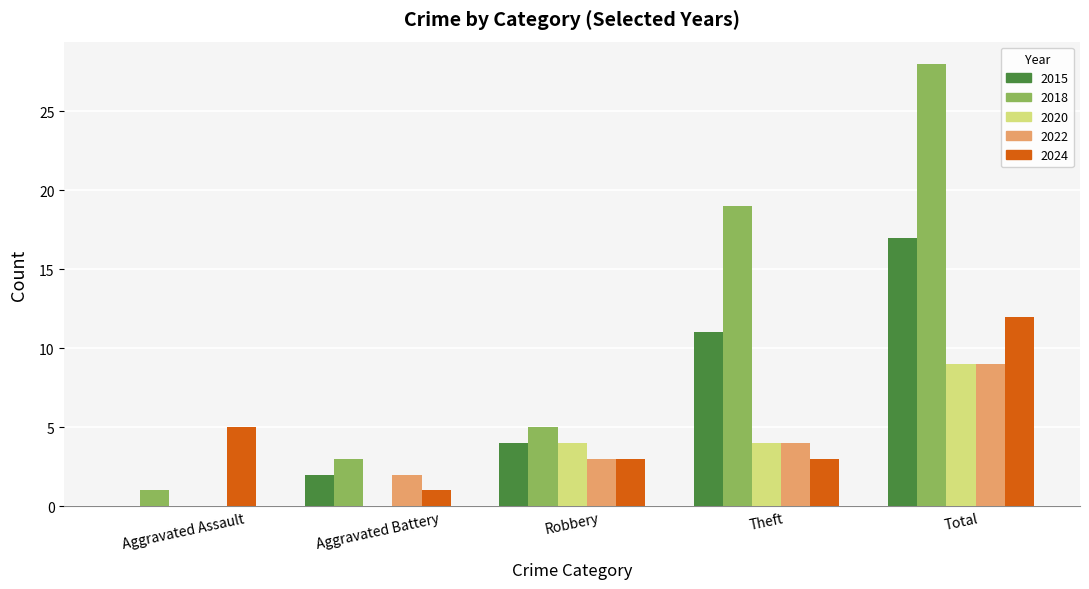

True or false: 2015 has a value of 18 at Theft.

False